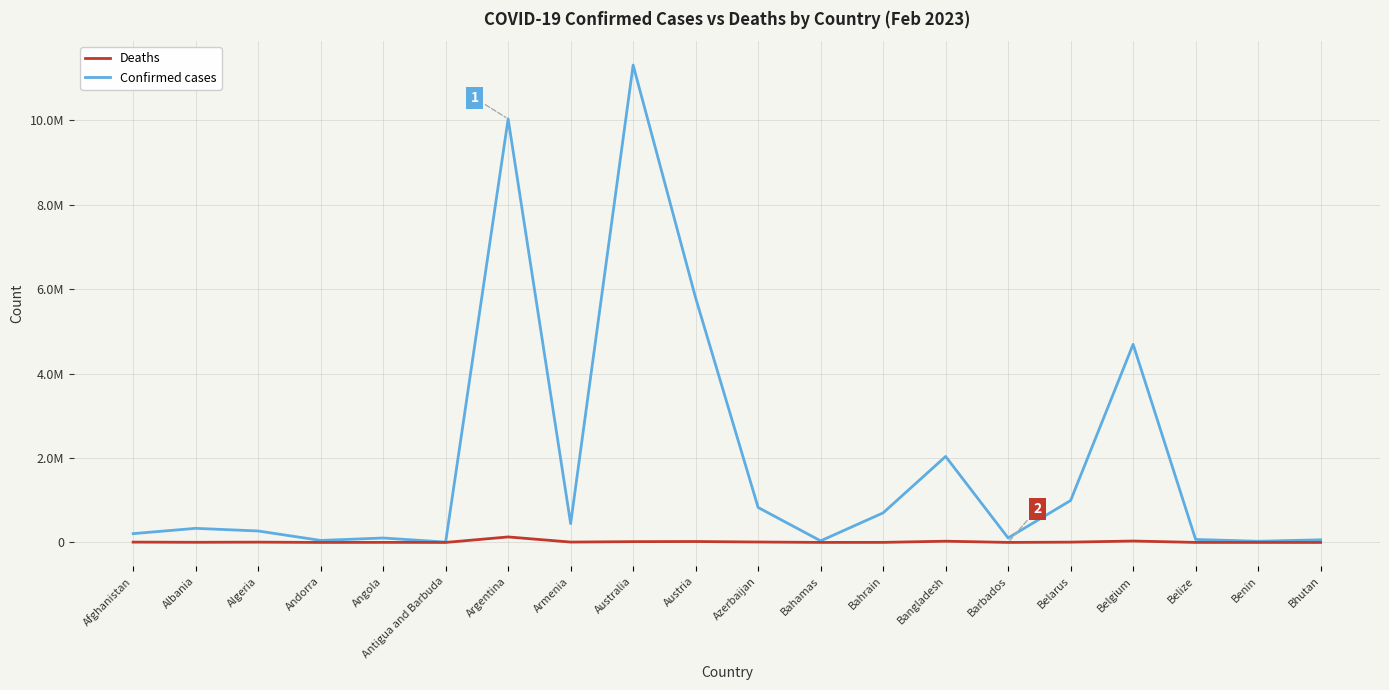

Does the chart display data point markers on the line(s)?

No